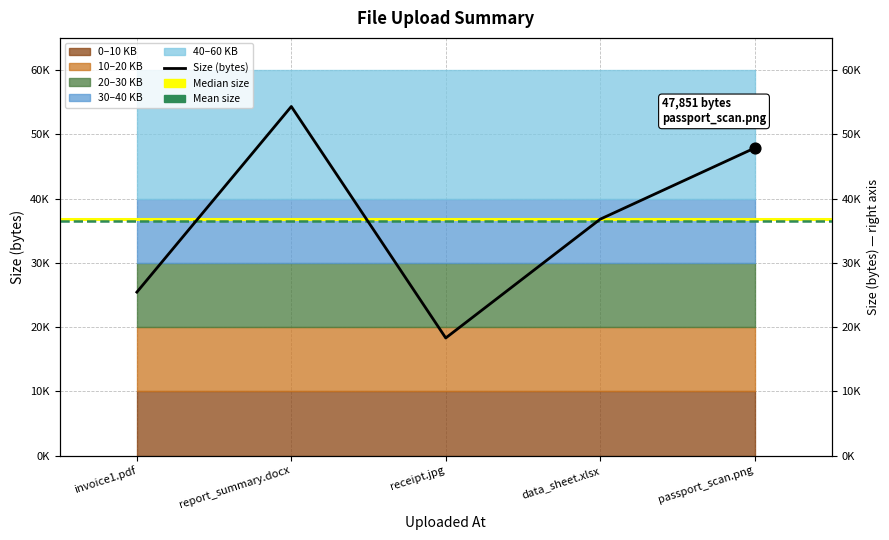

Between passport_scan.png and invoice1.pdf, which is larger?

passport_scan.png